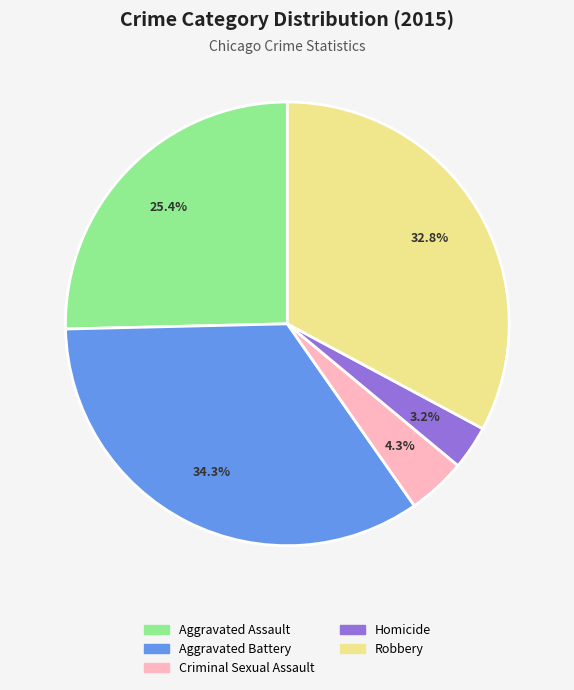

How many segments does this pie chart have?

5